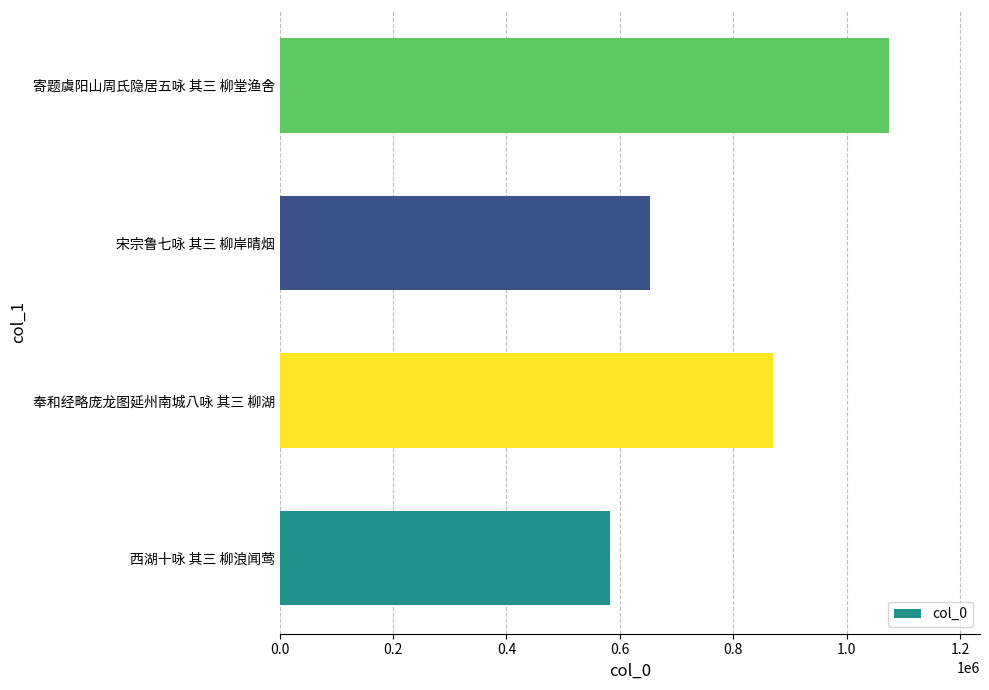

What is the average value?

794874